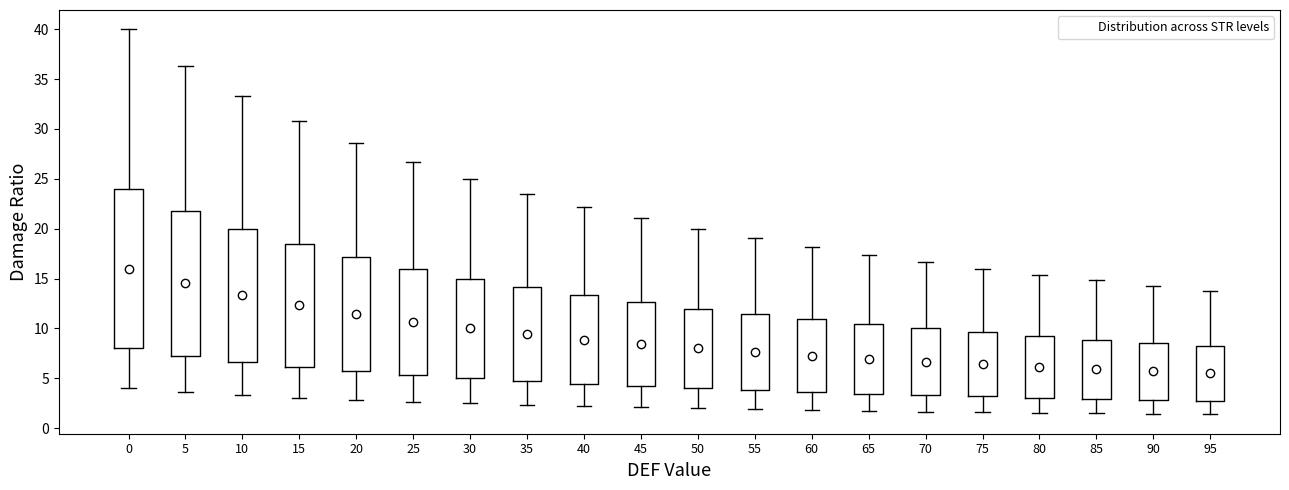

Reading left to right, read every box against the y-axis: the position of its median line, the range the box covers, and the ends of its whiskers. The values are not printed on the chart, so give them approximately, as read against the axis.

0: median 16.0, box 8.0 to 24.0, whiskers 4.0 to 40.0
5: median 14.5, box 7.5 to 22.0, whiskers 3.5 to 36.5
10: median 13.5, box 6.5 to 20.0, whiskers 3.5 to 33.5
15: median 12.5, box 6.0 to 18.5, whiskers 3.0 to 31.0
20: median 11.5, box 5.5 to 17.0, whiskers 3.0 to 28.5
25: median 10.5, box 5.5 to 16.0, whiskers 2.5 to 26.5
30: median 10.0, box 5.0 to 15.0, whiskers 2.5 to 25.0
35: median 9.5, box 4.5 to 14.0, whiskers 2.5 to 23.5
40: median 9.0, box 4.5 to 13.5, whiskers 2.0 to 22.0
45: median 8.5, box 4.0 to 12.5, whiskers 2.0 to 21.0
50: median 8.0, box 4.0 to 12.0, whiskers 2.0 to 20.0
55: median 7.5, box 4.0 to 11.5, whiskers 2.0 to 19.0
60: median 7.5, box 3.5 to 11.0, whiskers 2.0 to 18.0
65: median 7.0, box 3.5 to 10.5, whiskers 1.5 to 17.5
70: median 6.5, box 3.5 to 10.0, whiskers 1.5 to 16.5
75: median 6.5, box 3.0 to 9.5, whiskers 1.5 to 16.0
80: median 6.0, box 3.0 to 9.0, whiskers 1.5 to 15.5
85: median 6.0, box 3.0 to 9.0, whiskers 1.5 to 15.0
90: median 5.5, box 3.0 to 8.5, whiskers 1.5 to 14.5
95: median 5.5, box 3.0 to 8.5, whiskers 1.5 to 14.0